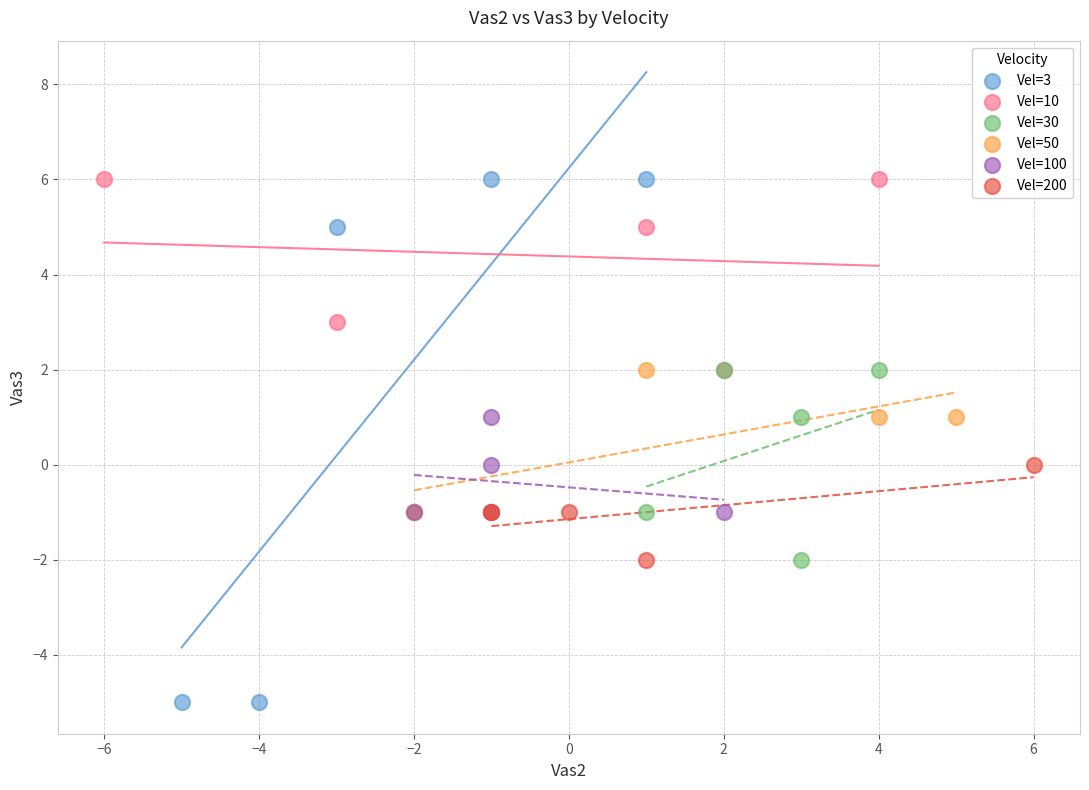

Which series has the largest Y range (max minus min)?

Vel=3